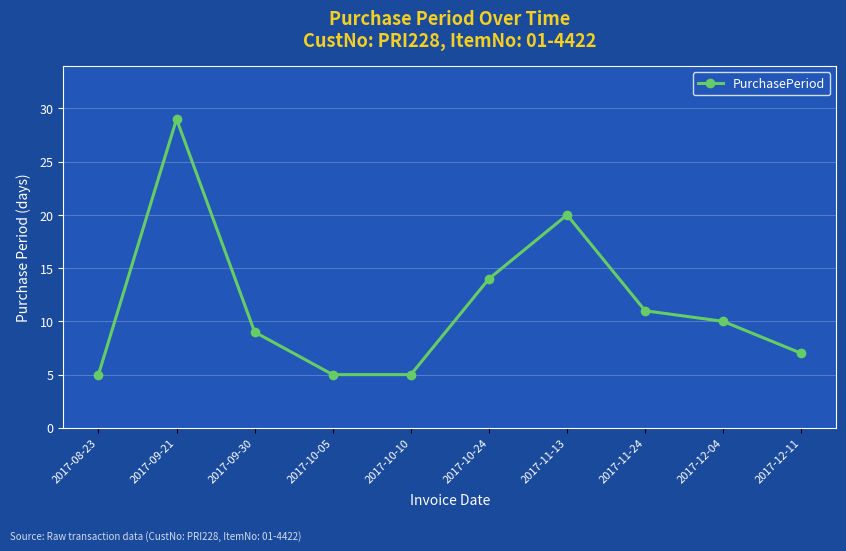

How many lines are shown in the chart?

1